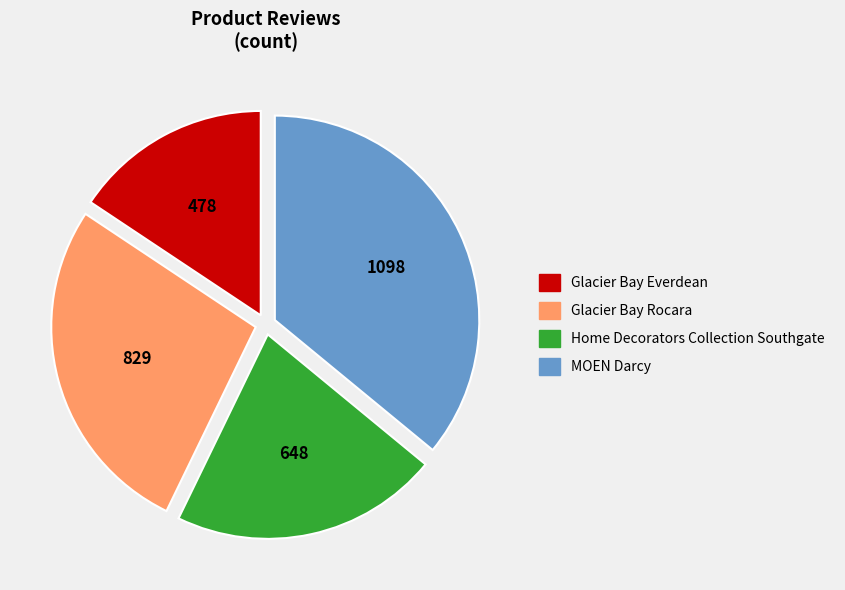

Does any single category account for the majority?

No